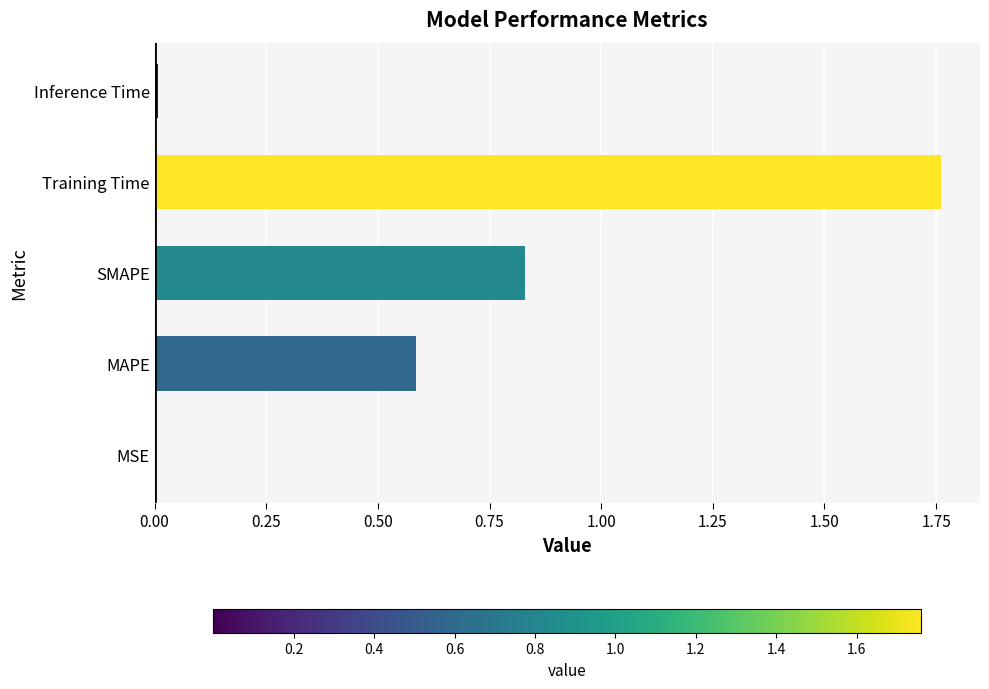

Which category has the highest value across all series?

Training Time